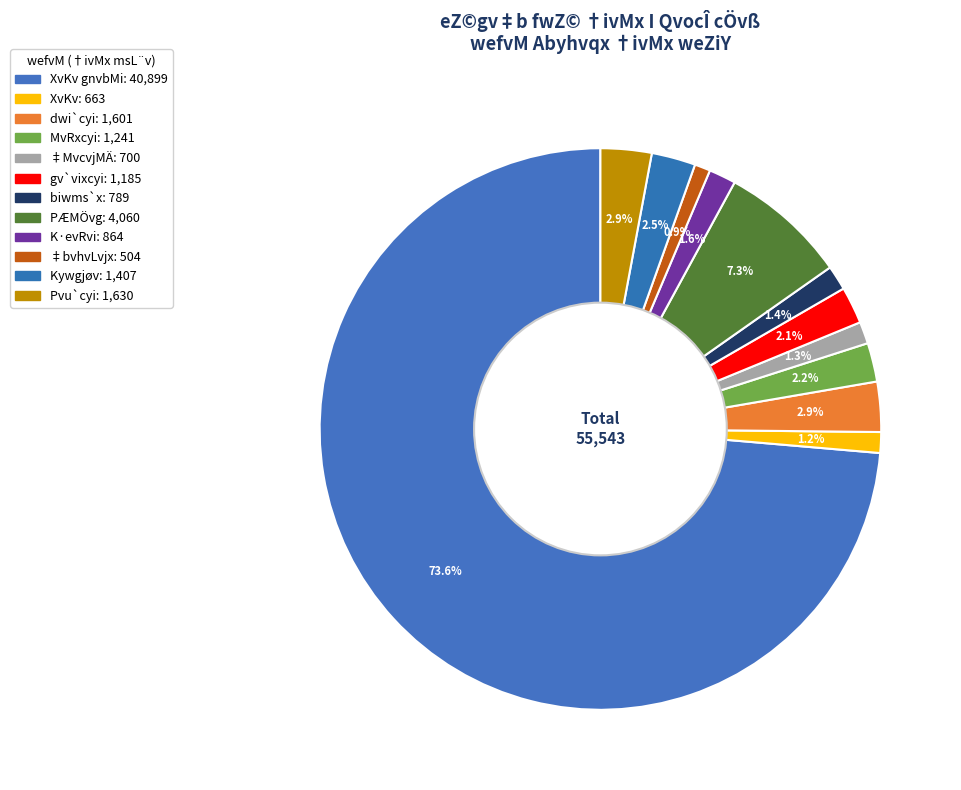

Which slice is the largest?

XvKv gnvbMi